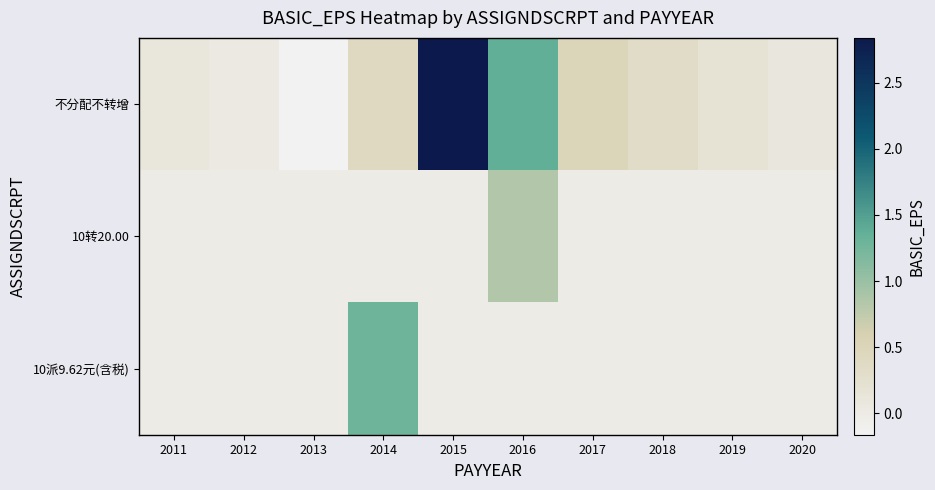

What is the spread (max minus min) of values at 2020?

0.1